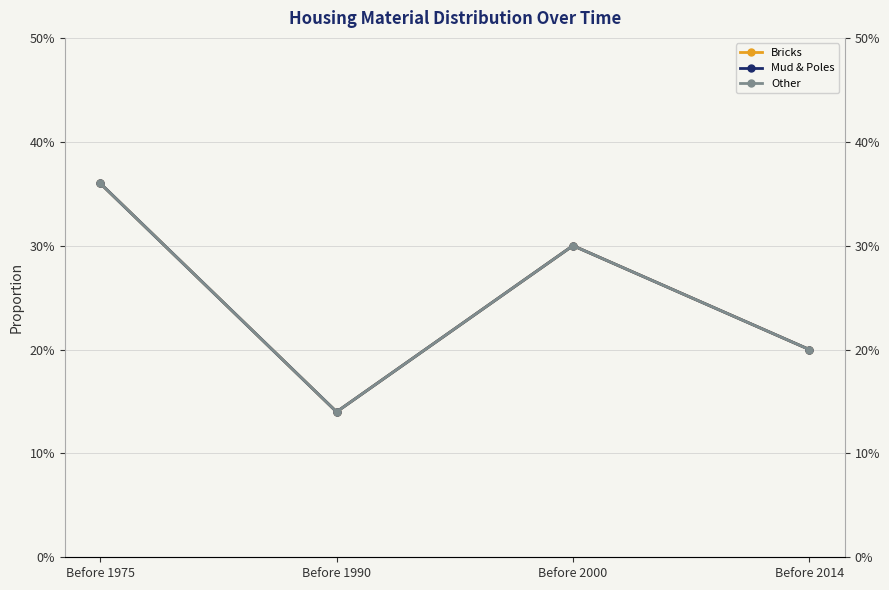

Which series has the largest total across all categories?

Bricks